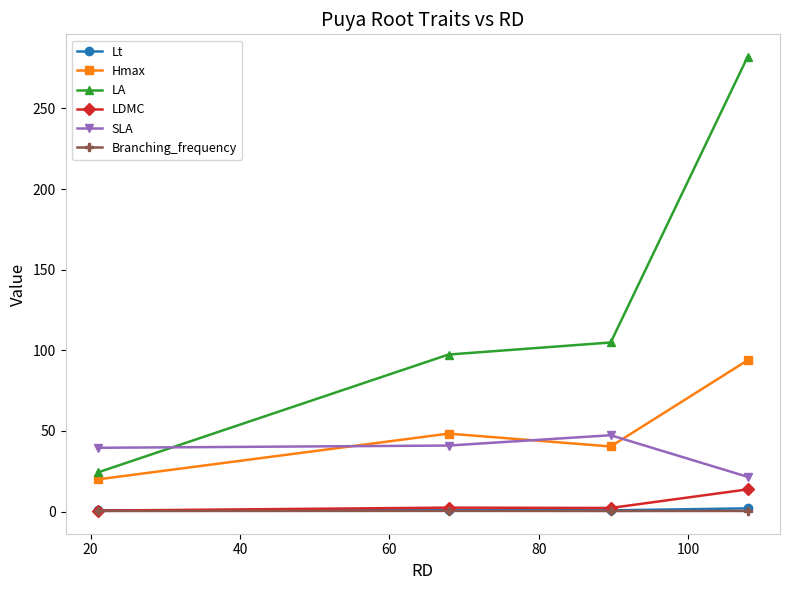

What is the average value of the SLA series?

37.4